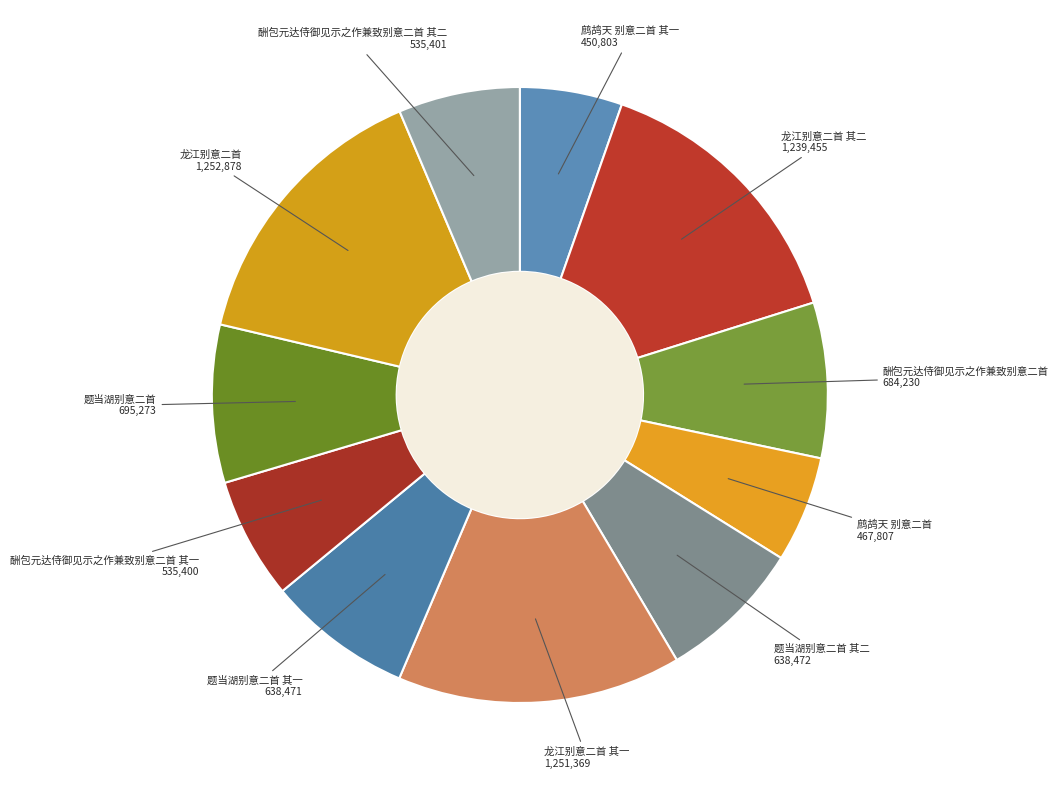

Which has a higher value, 题当湖别意二首 其一 or 龙江别意二首?

龙江别意二首